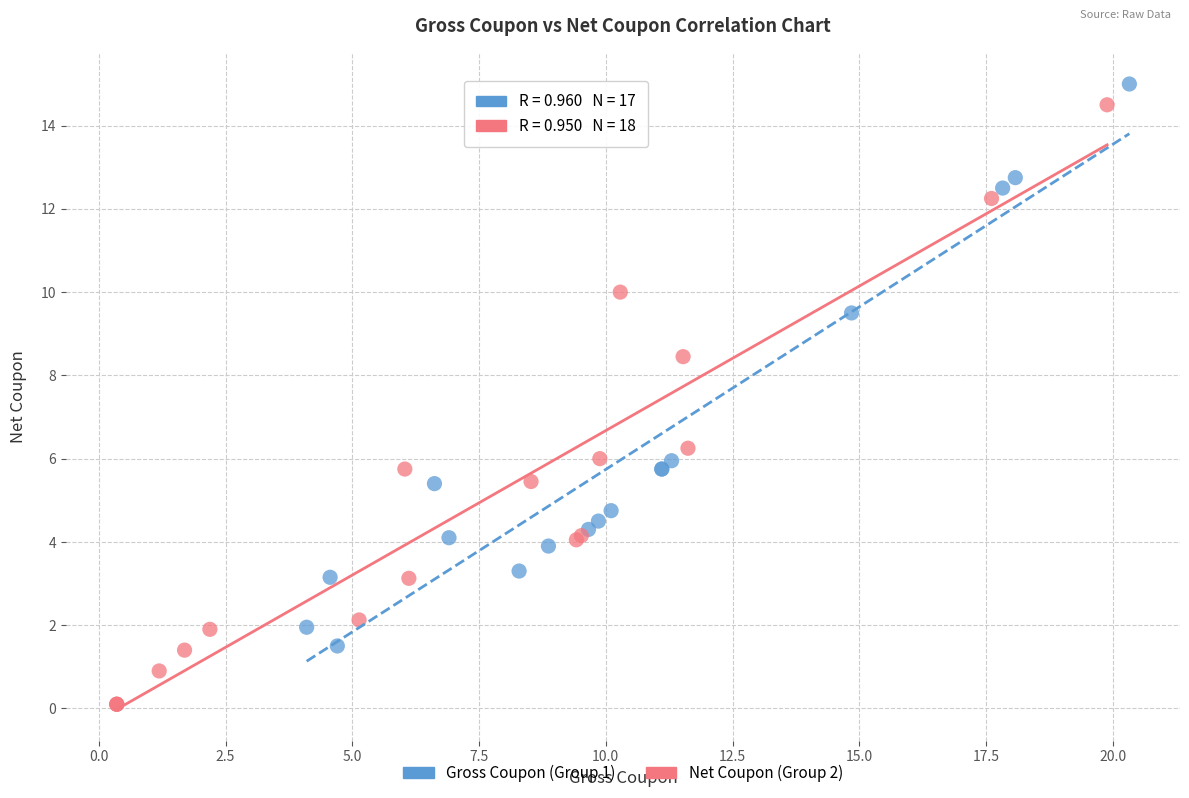

Which series contains the lowest Y value?

Net Coupon (Group 2)